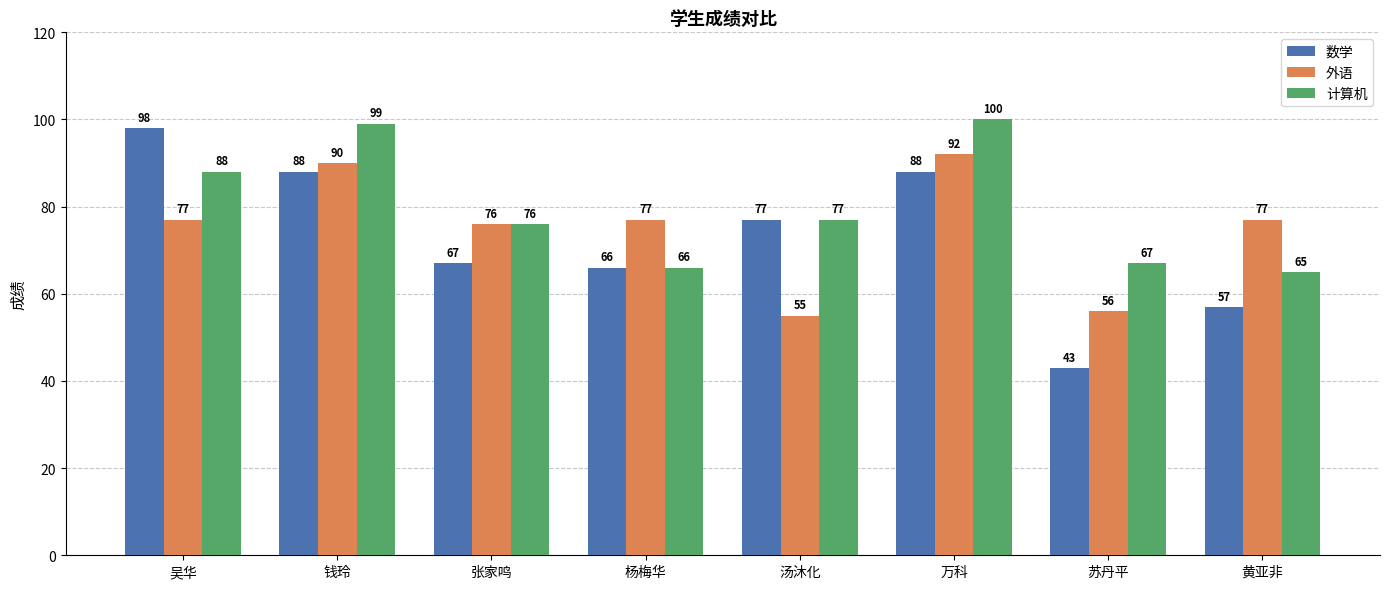

What is the maximum value shown in the chart?

100